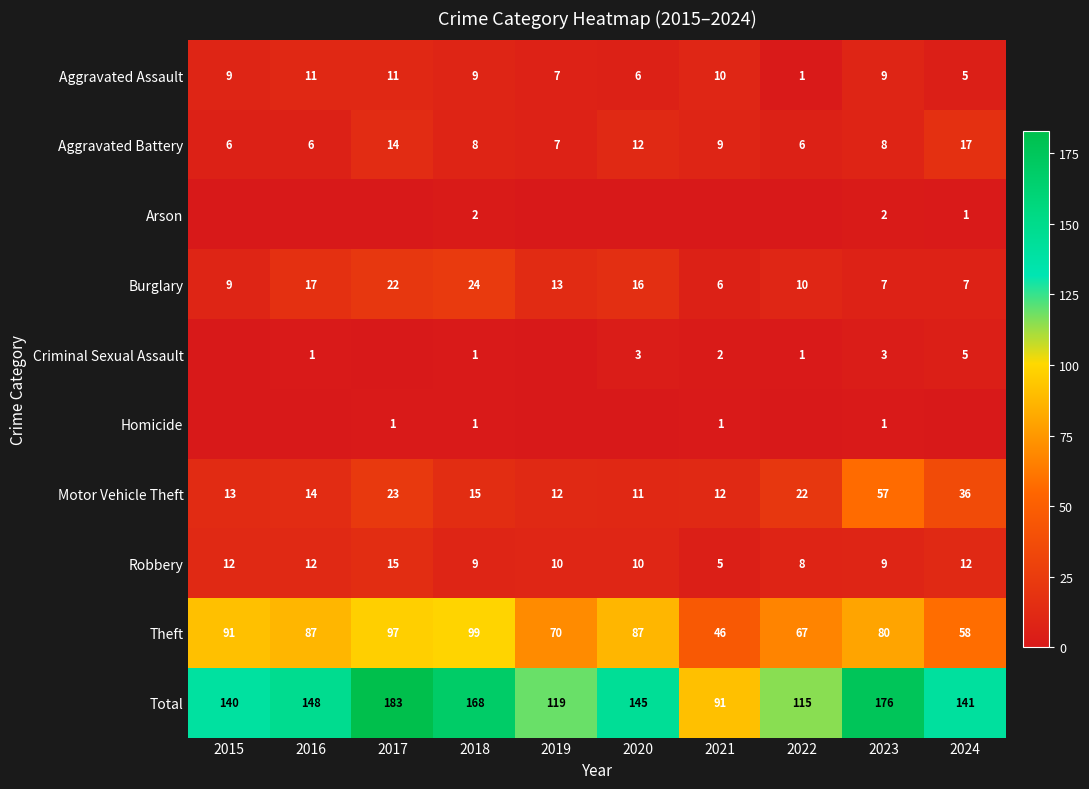

At which category does the chart reach its peak across all series?

2017